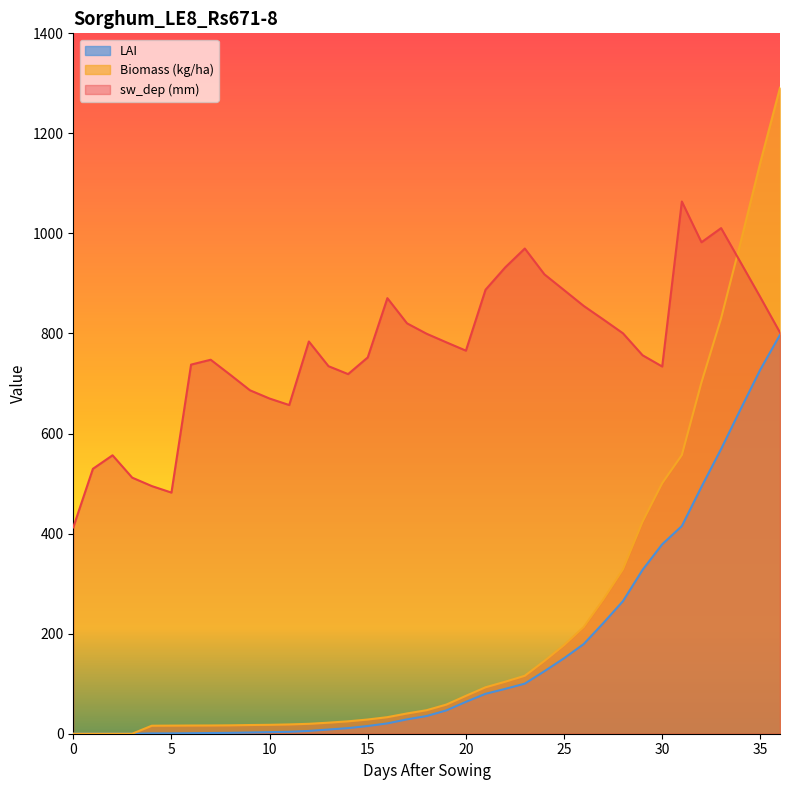

Reading left to right, transcribe all the data shown in this chart.

LAI: 0.0	0.0	0.0	0.0	0.7	0.7	1.1	1.4	1.8	2.5	3.1	3.8	5.6	8.4	11.2	15.4	20.6	28.7	35.4	46.6	63.7	79.8	89.6	100.1	124.9	150.8	179.2	221.2	264.9	327.6	378.7	415.1	493.5	569.1	649.2	728.0	797.3
Biomass: 0.0	0.0	0.0	0.0	16.0	16.2	16.4	16.5	16.8	17.4	17.8	18.6	19.8	22.1	24.8	28.4	33.1	40.5	47.0	58.2	75.7	92.8	103.9	115.8	145.5	177.1	213.3	268.5	328.7	424.0	500.8	557.0	702.4	830.4	983.4	1142.2	1291.3
sw_dep: 412.5	529.5	556.5	511.9	495.0	482.0	737.8	747.6	717.4	686.5	670.0	657.0	784.0	734.7	718.8	752.2	870.7	820.3	799.5	782.4	765.7	887.5	932.1	969.9	918.2	886.7	855.1	828.0	800.4	756.5	734.0	1063.8	982.4	1010.7	941.6	872.4	801.9